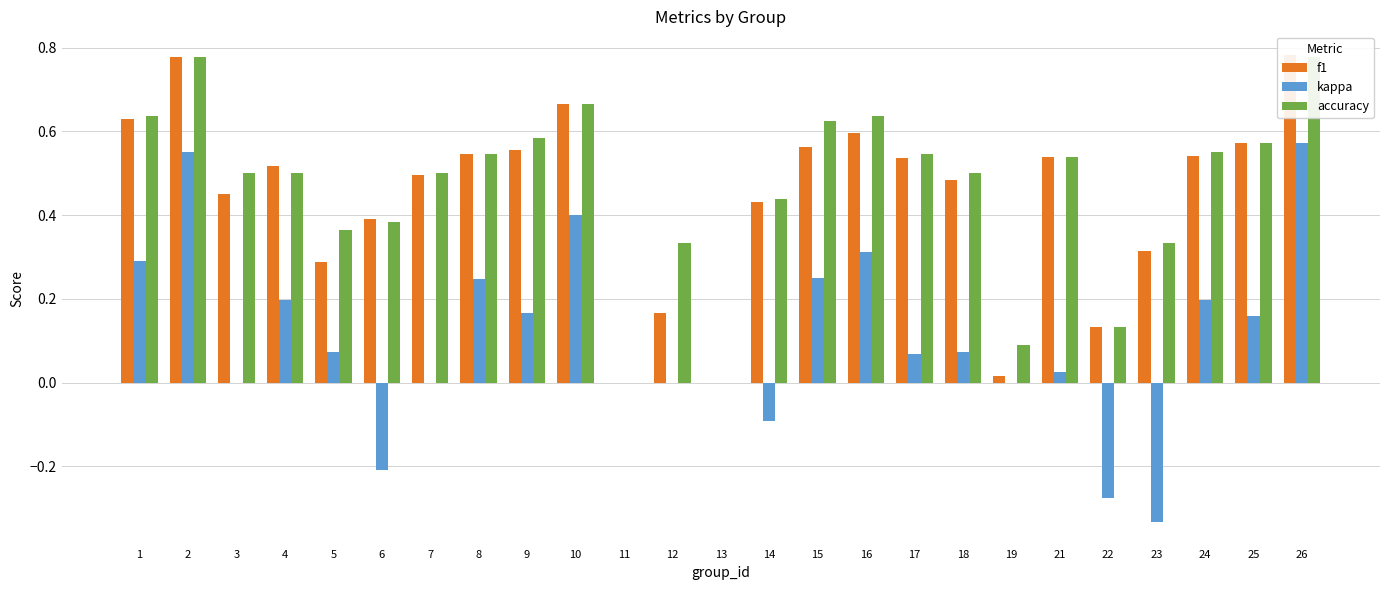

At how many categories does at least one series exceed 0?

23